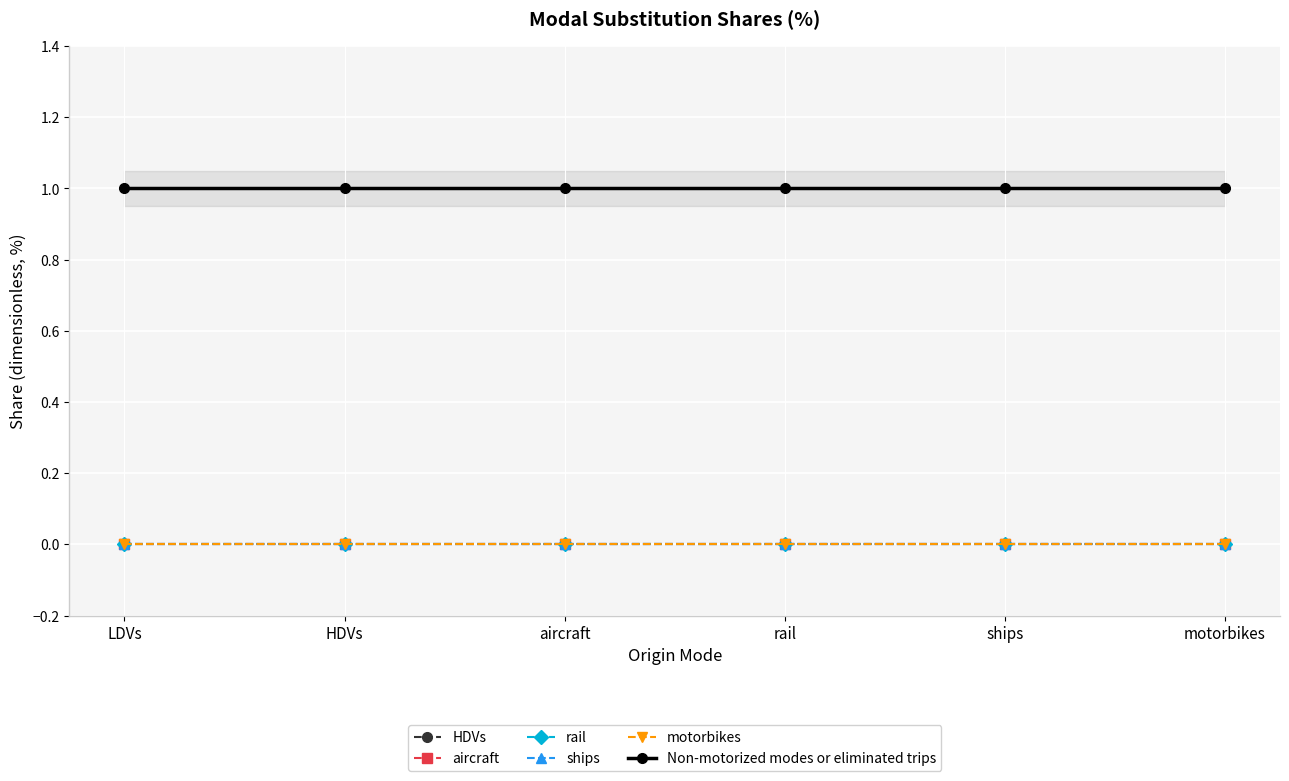

At how many categories does at least one series exceed 0?

6